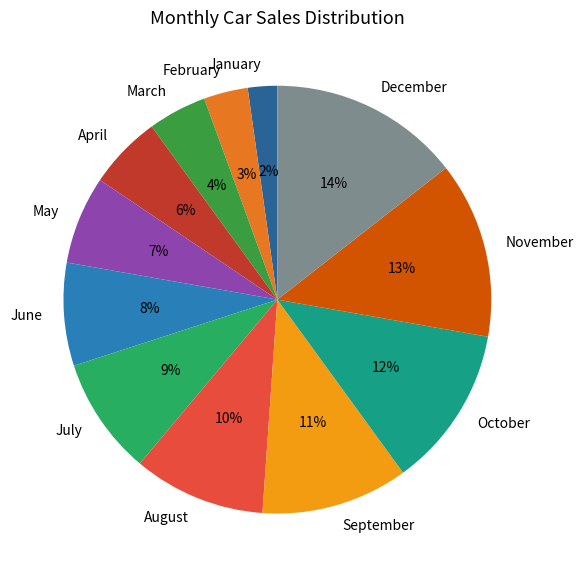

Do April and February together represent more than half of the pie?

No